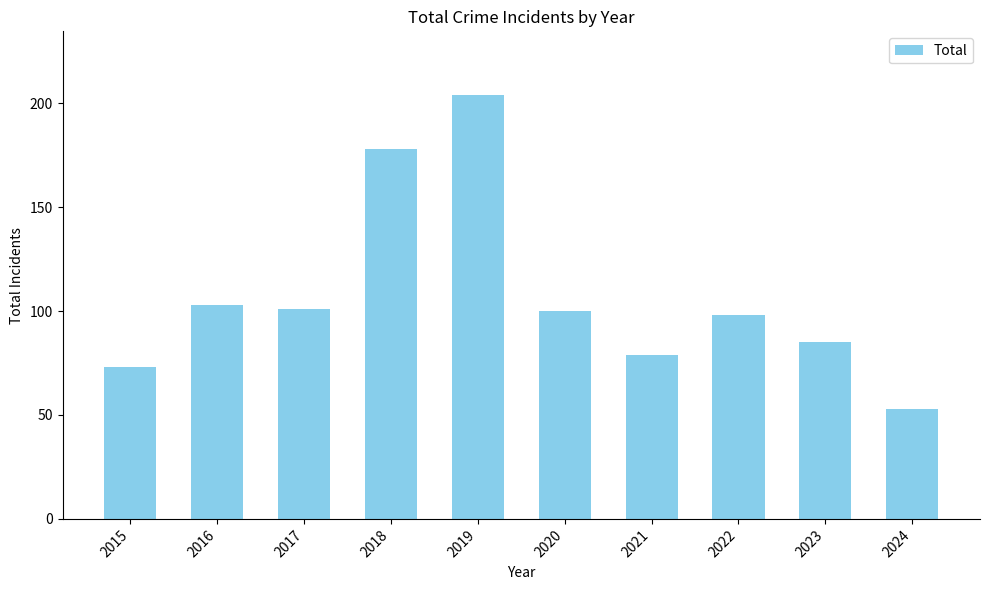

Approximately how many times larger is the value at 2022 compared to 2021?

1.2